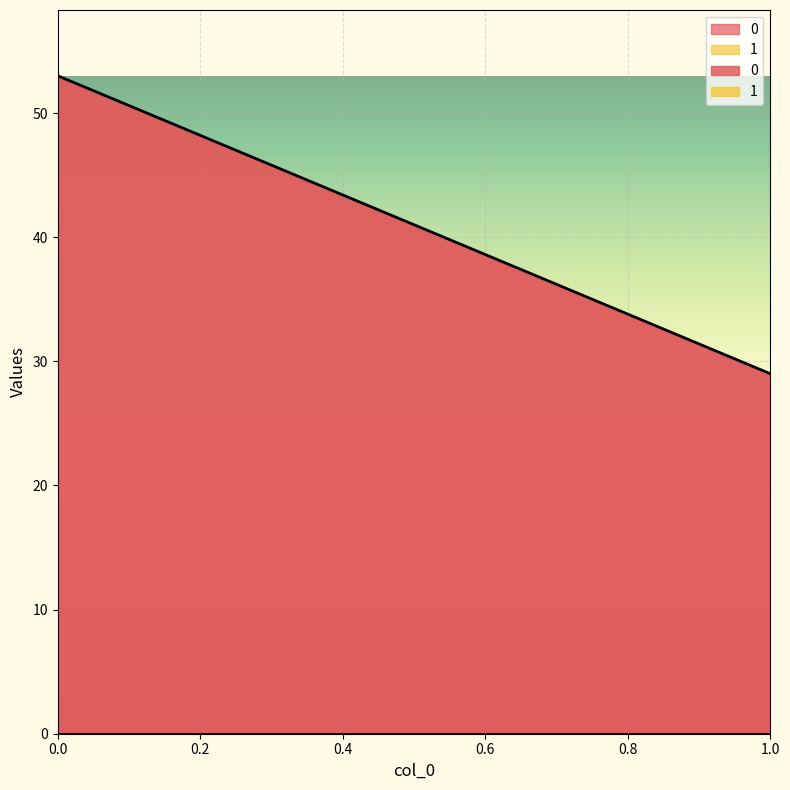

How many data points in 0 are less than 53?

1